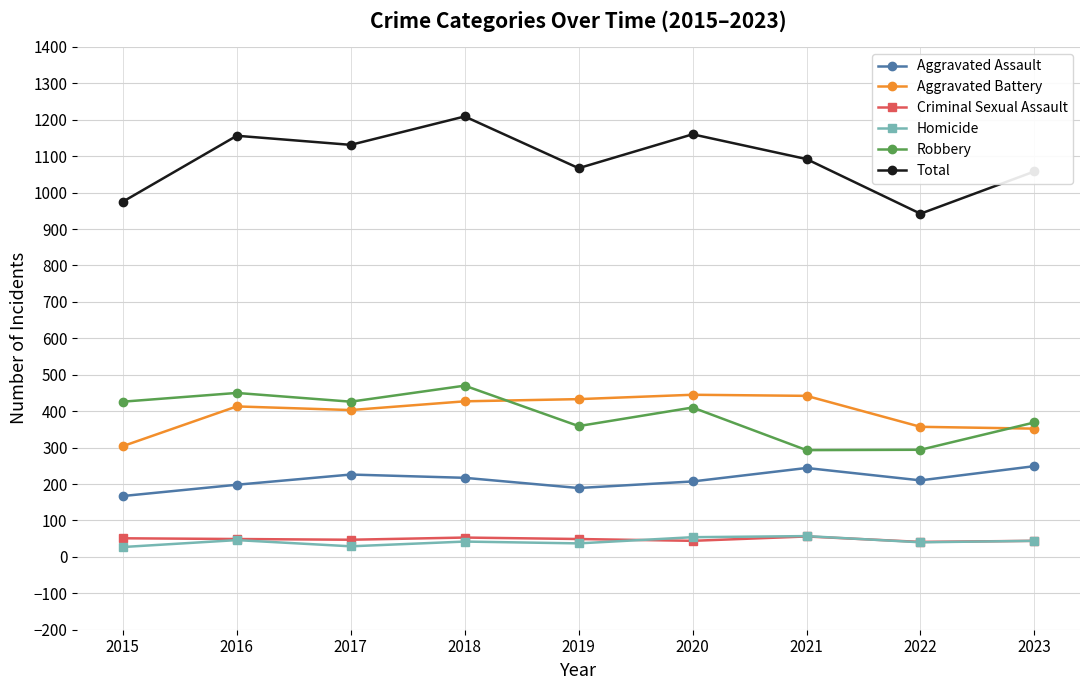

What is the average value of the Aggravated Assault series?

212